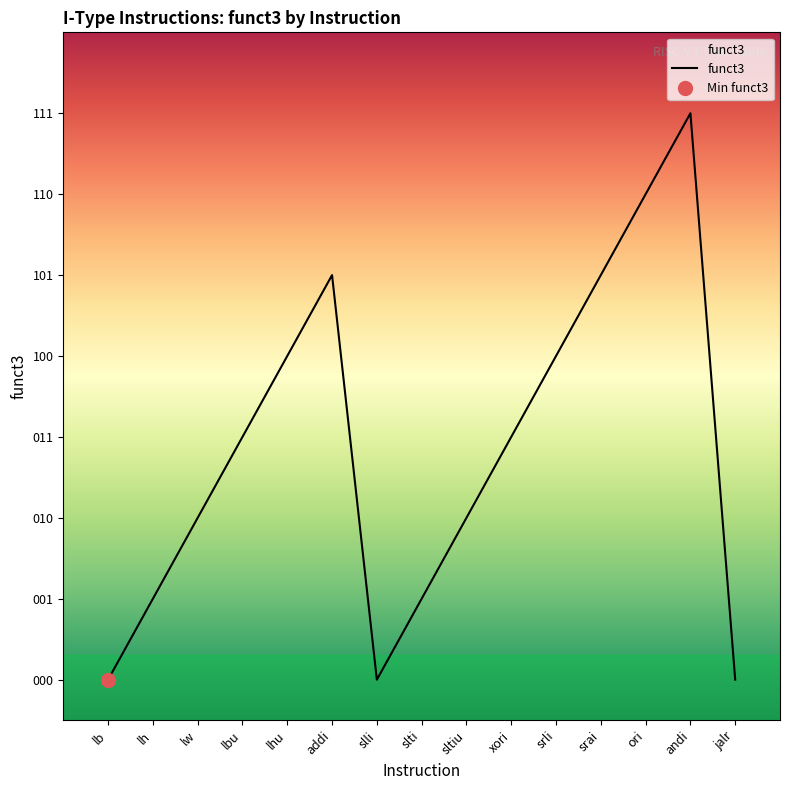

What is the label of the 15th point from the left?

jalr